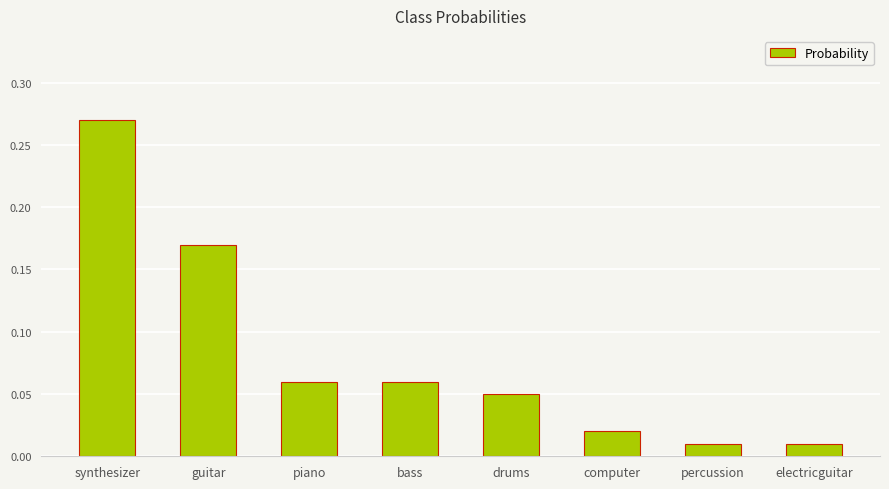

The chart shows a value of 0.4 at synthesizer. True or false?

False